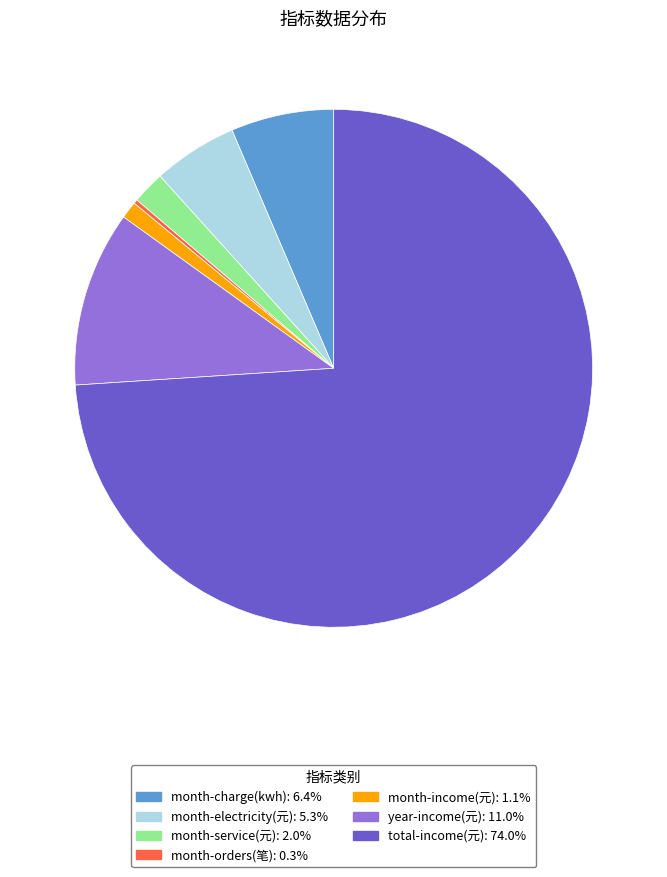

Does any single category account for the majority?

Yes